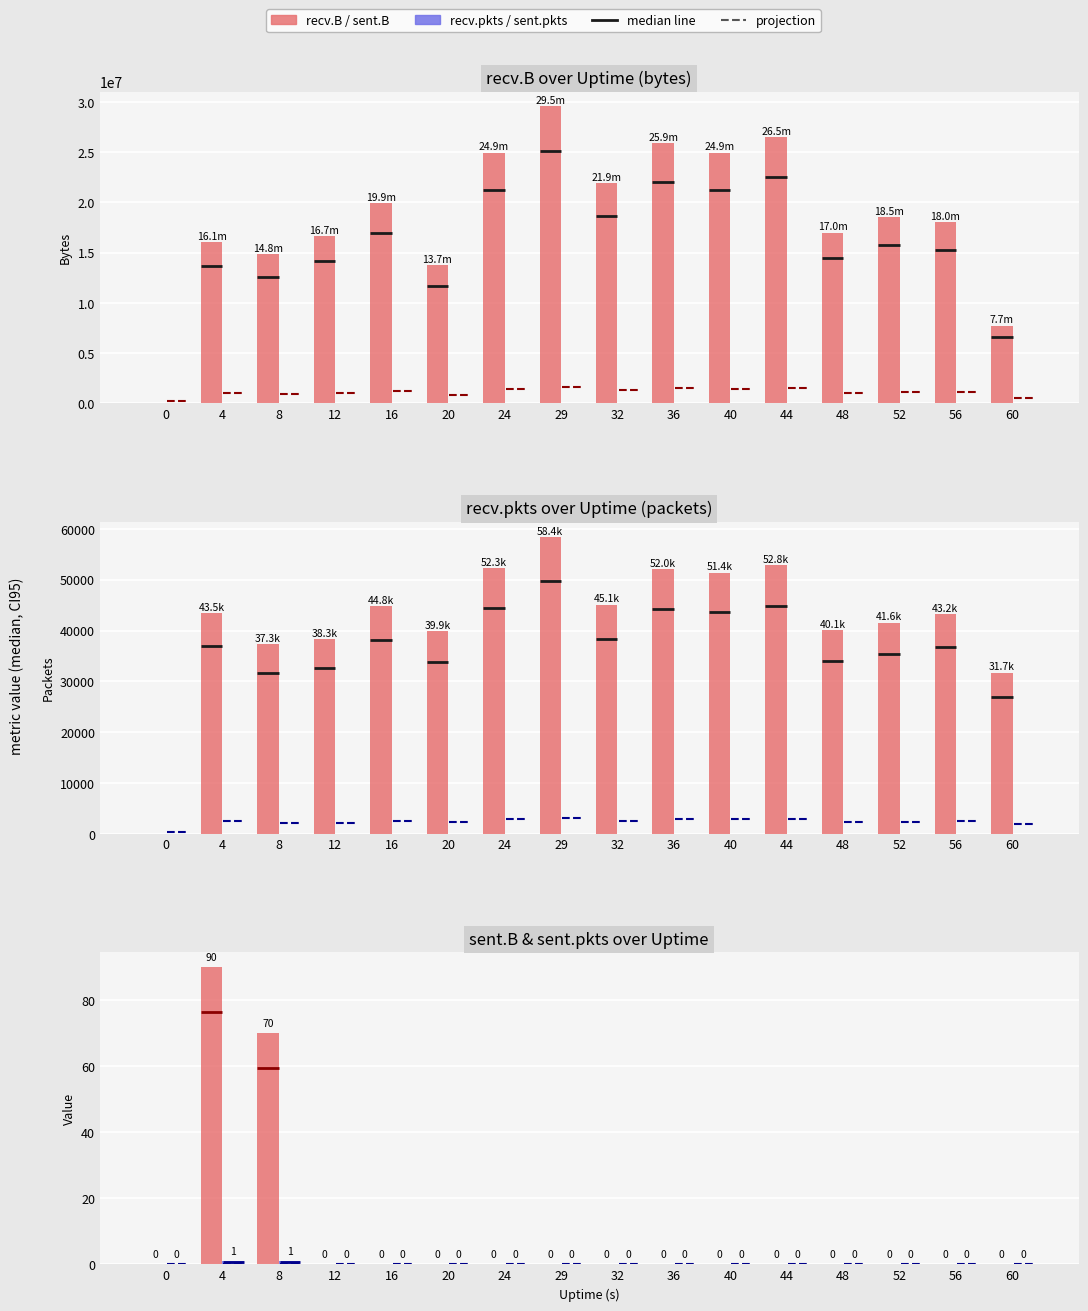

True or false: sent.B has a value of -48 at 40.

False